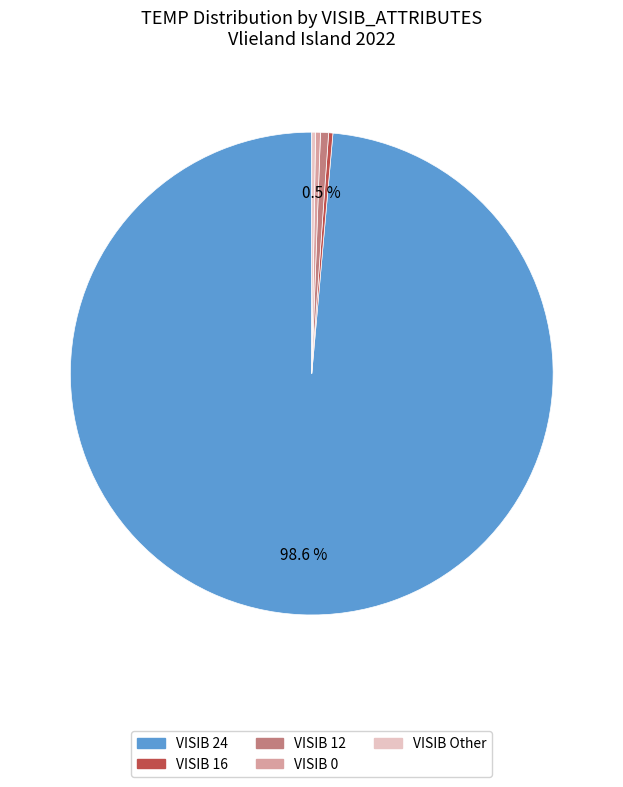

Is there any slice that represents more than half of the pie?

Yes